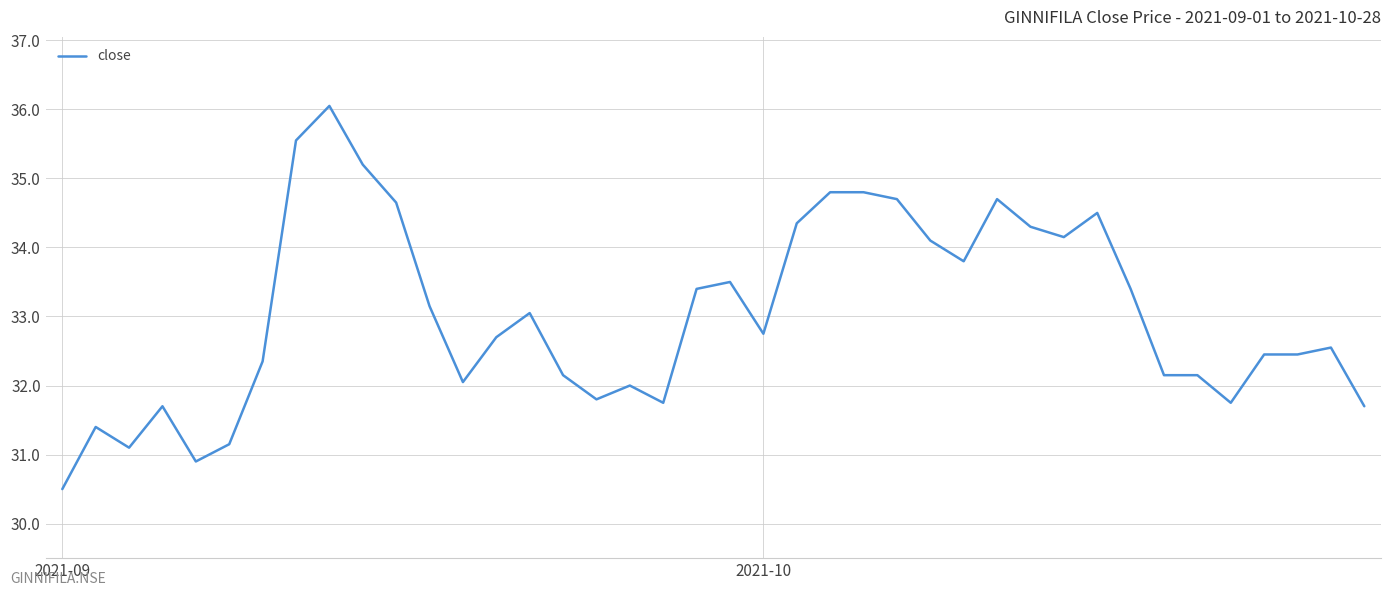

What is the sum of all values?

1321.7